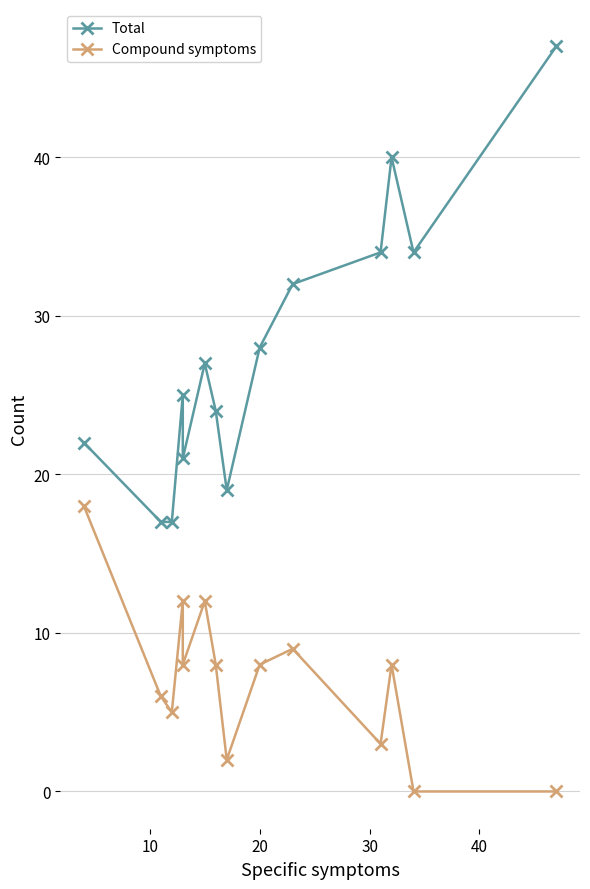

True or false: Compound symptoms has a value of 8 at 0.

False